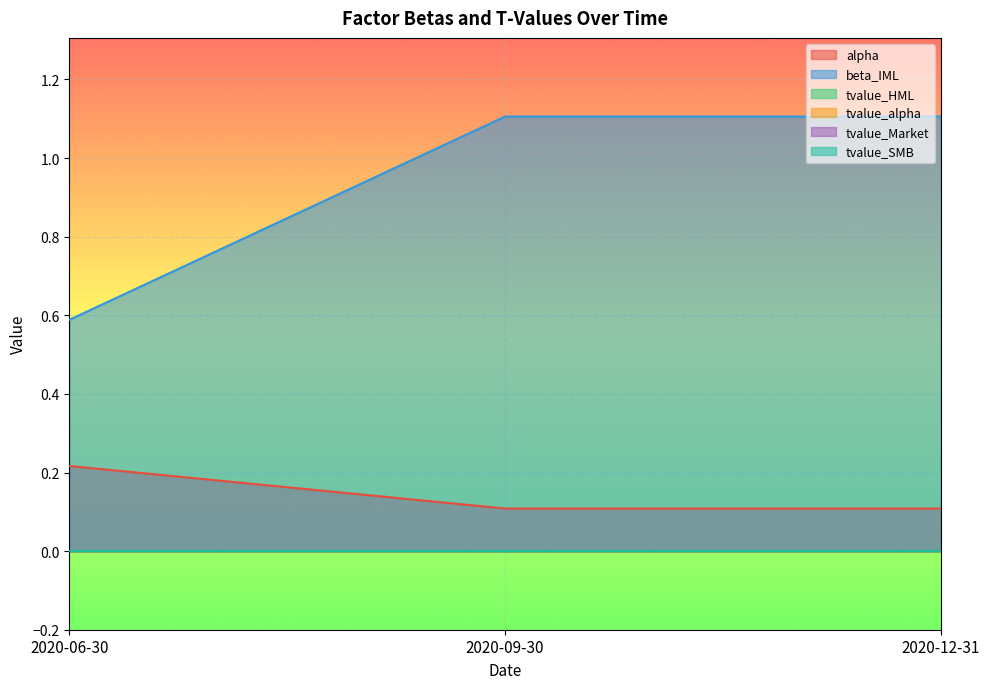

Which series changed the most between 2020-06-30 and 2020-09-30?

beta_IML